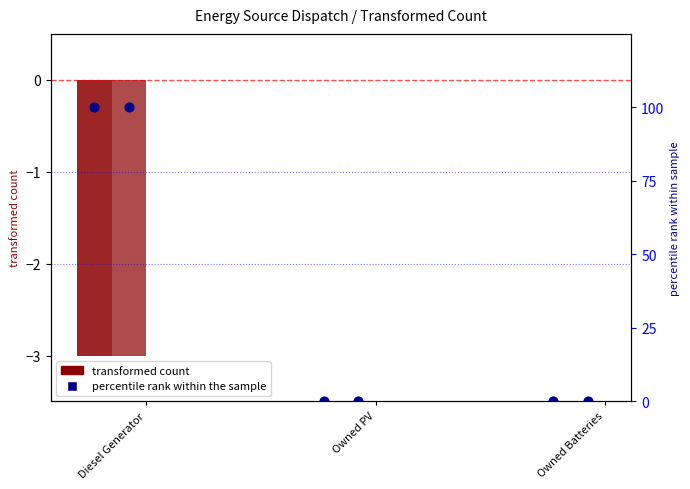

Which series has the largest total across all categories?

col_3 (percentile rank)